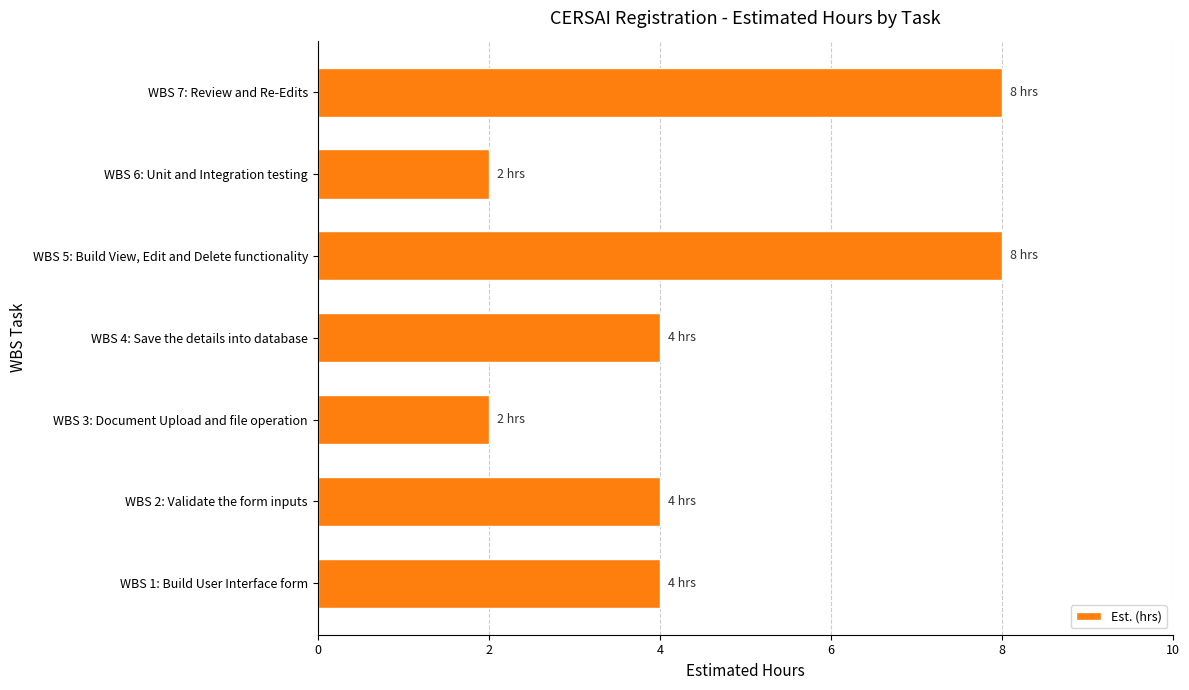

Does the chart contain stacked bars?

No